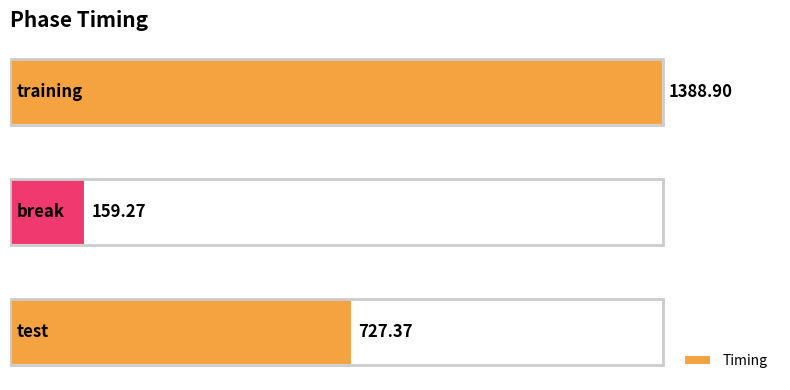

What is the sum of all values?

2275.5